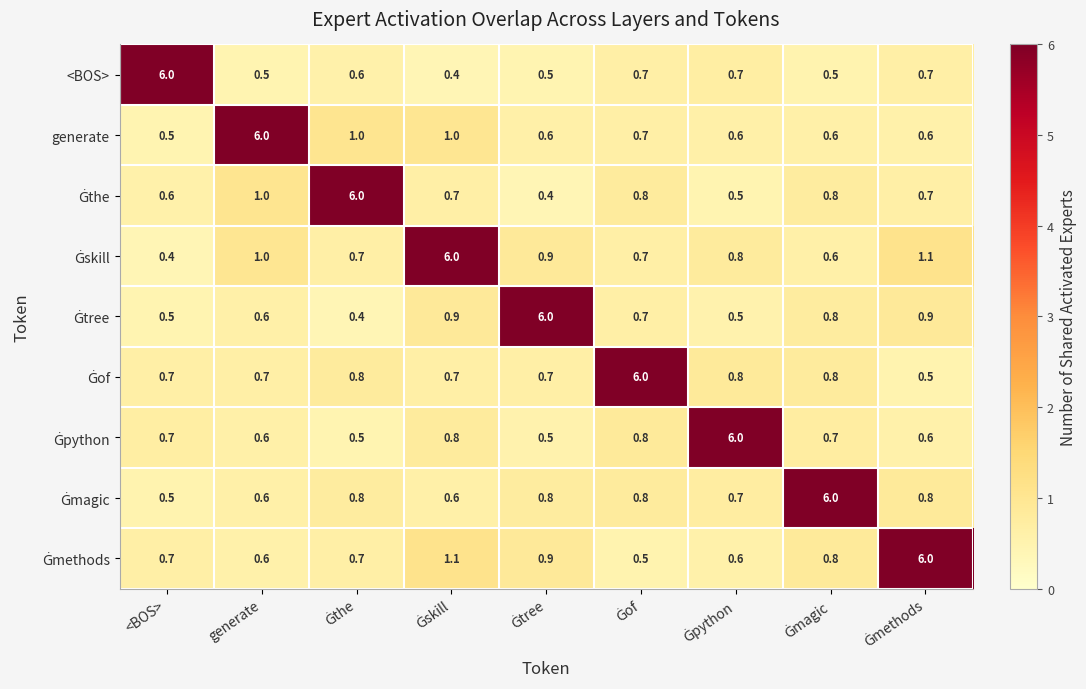

What is the total value across all series at generate?

11.6